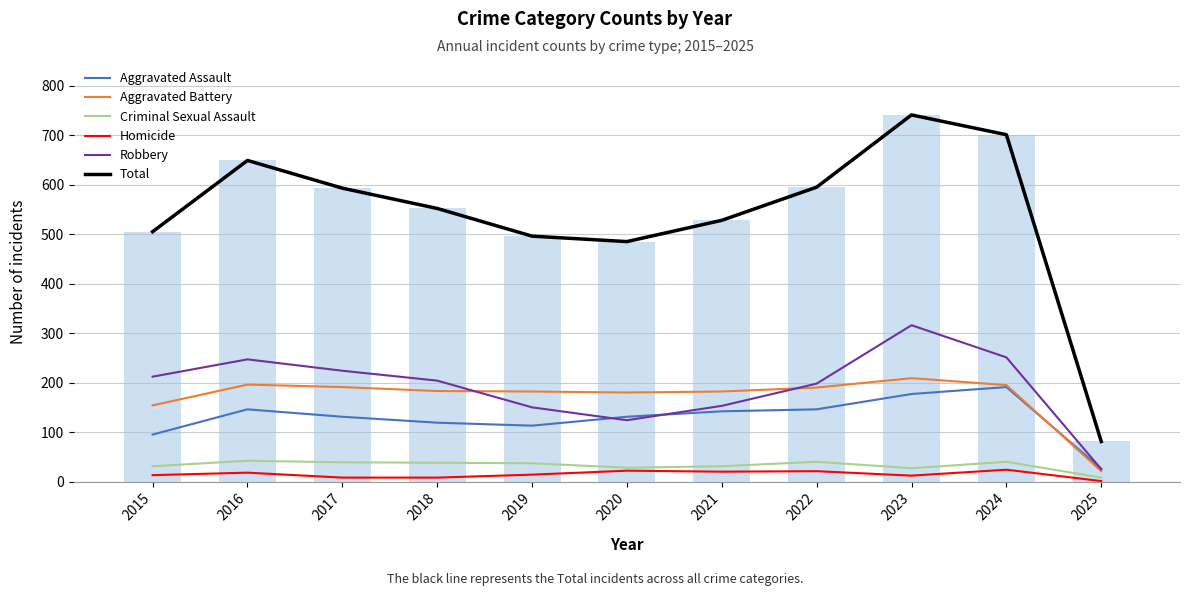

What is the minimum value shown in the chart?

1